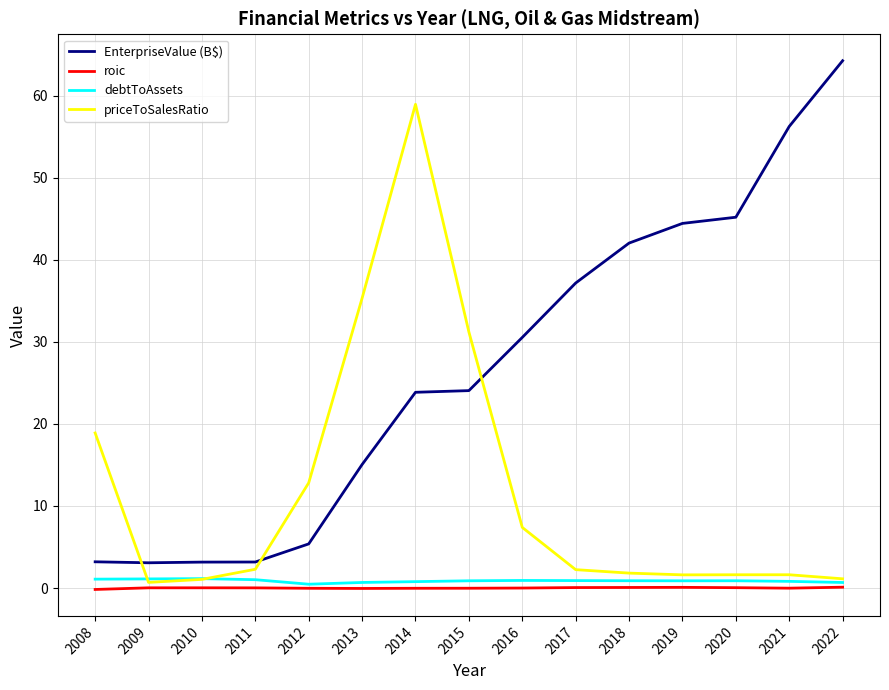

Where do priceToSalesRatio and debtToAssets first cross each other?

2008 and 2009